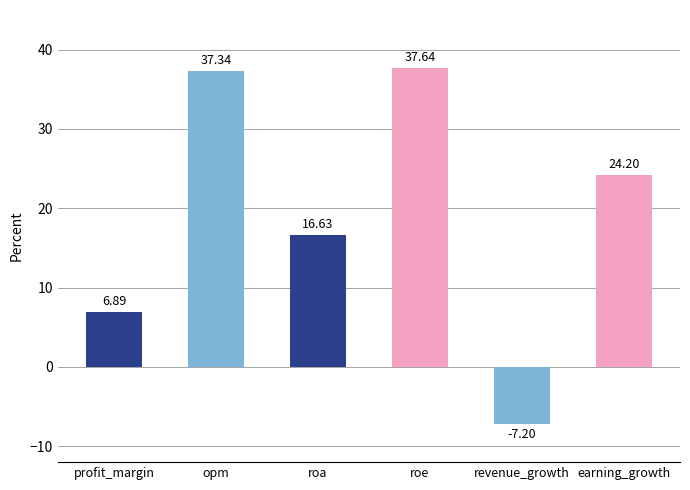

What is the sum of all values?

115.5